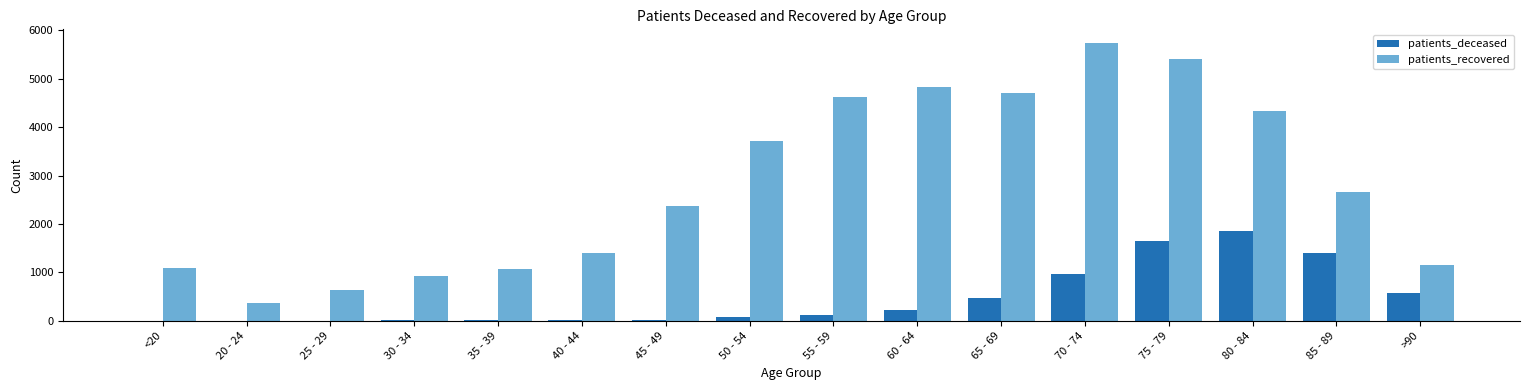

What is the greatest value displayed?

5736